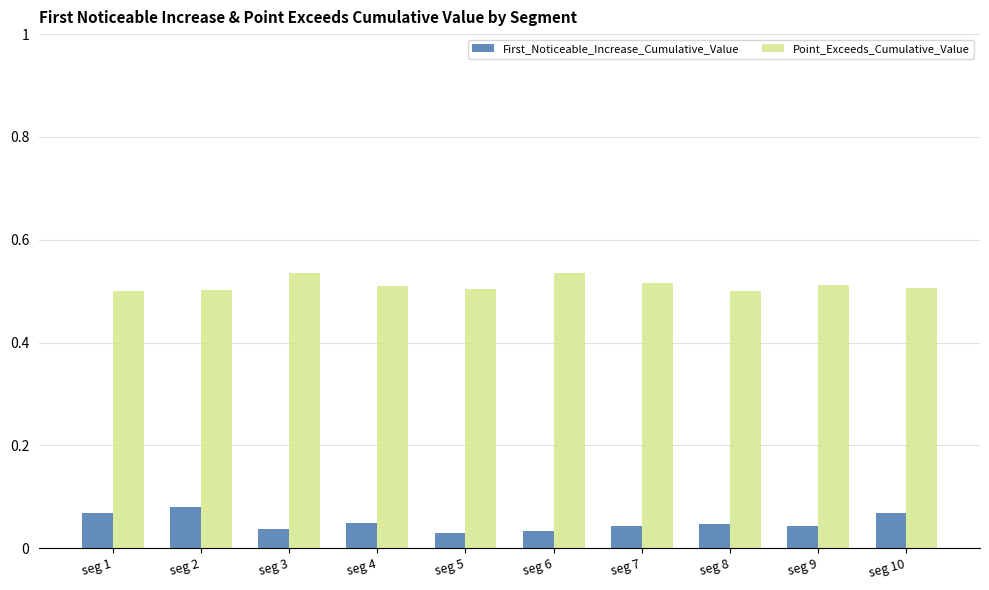

Is it true that Point_Exceeds_Cumulative_Value equals 0.5 at seg 7?

True